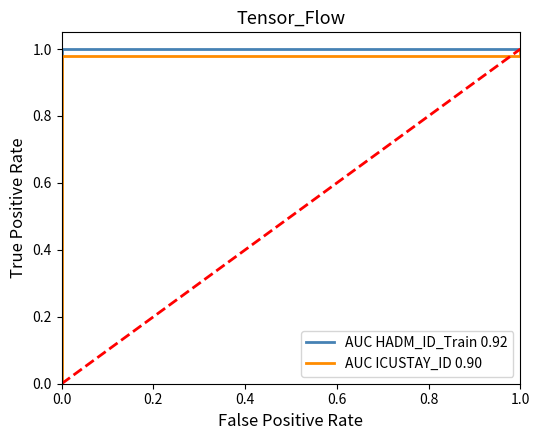

List the series in order of their peak value, highest first.

AUC HADM_ID_Train 0.92, AUC ICUSTAY_ID 0.90